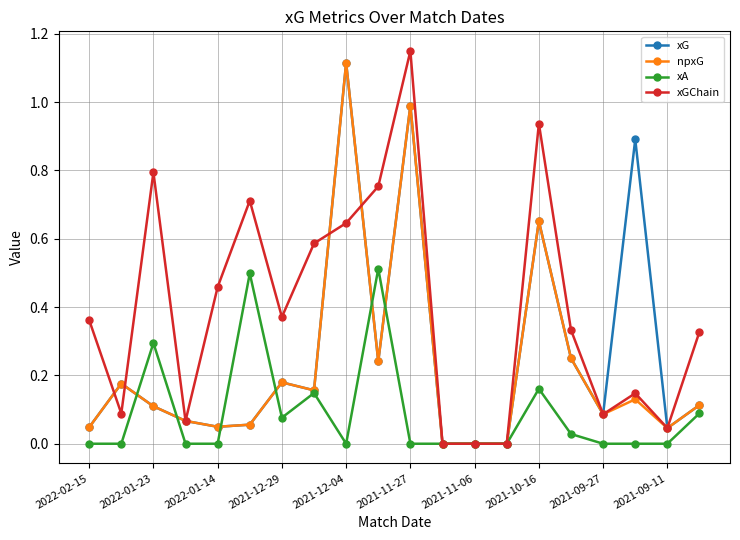

Which series has the largest total across all categories?

xGChain